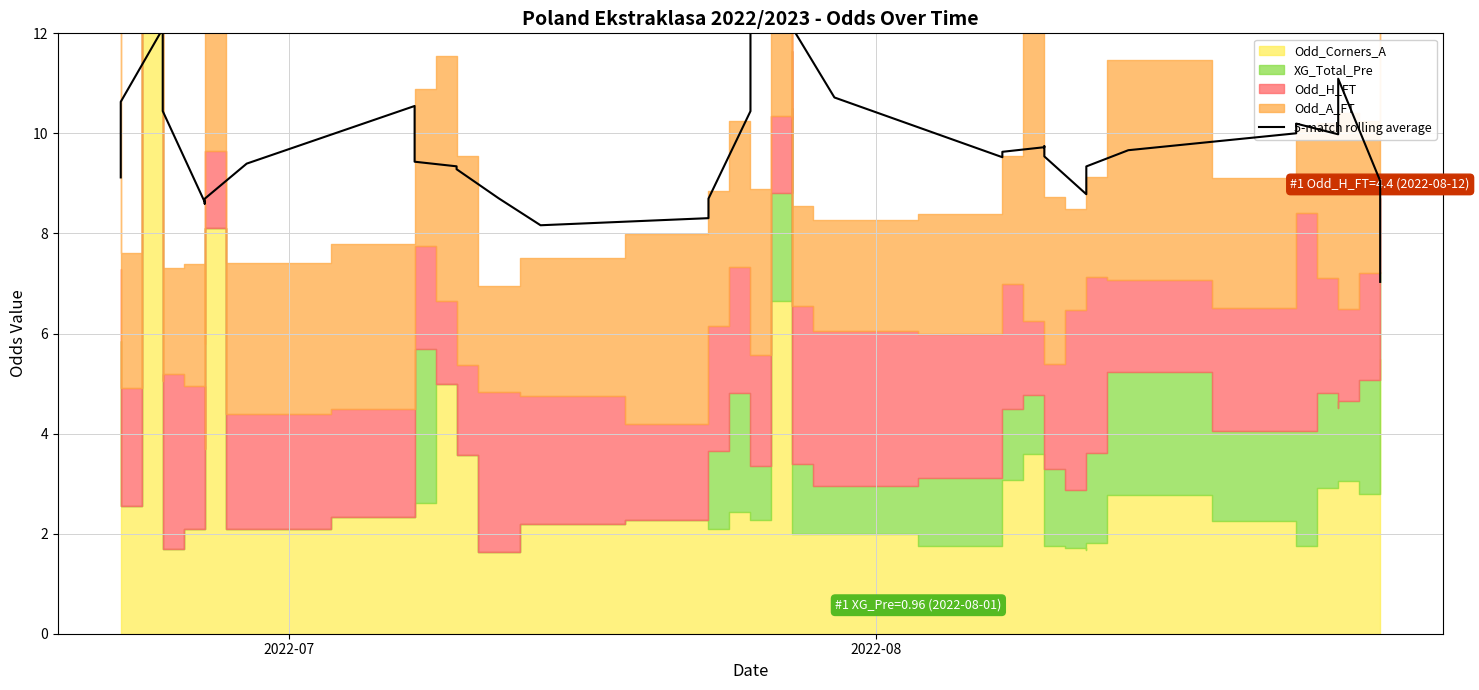

How many values exceed 9?

31